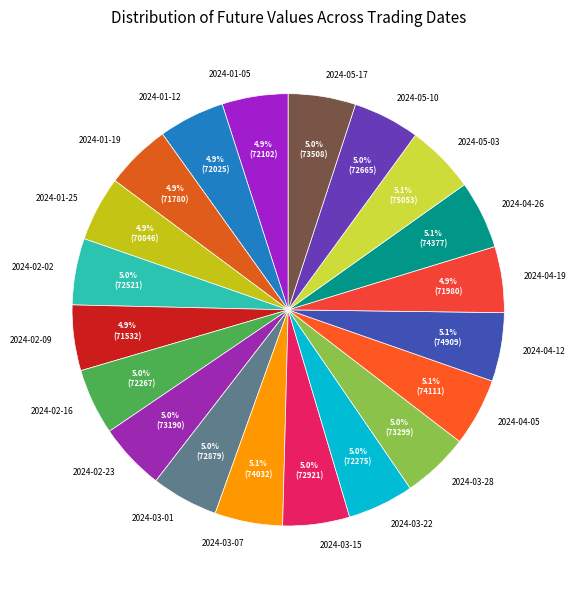

How many slices are in this pie chart?

20